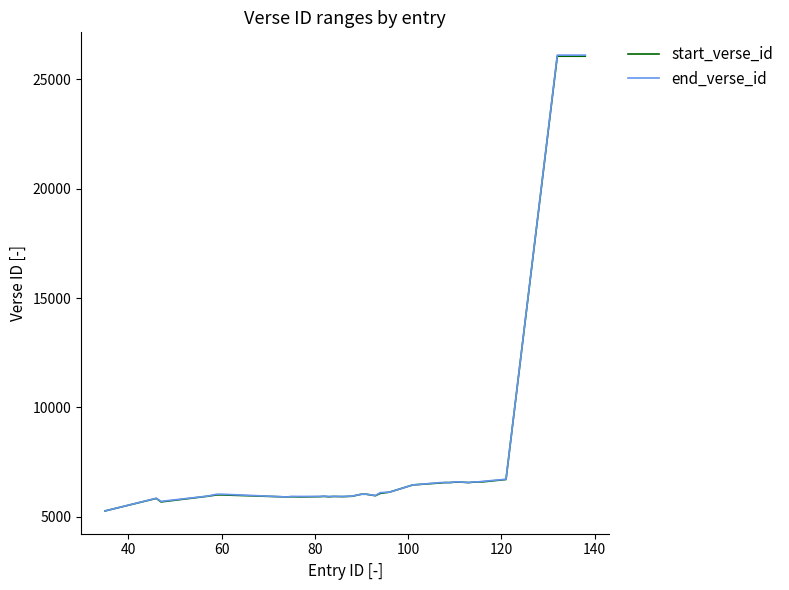

Which series has the largest range (max minus min)?

end_verse_id